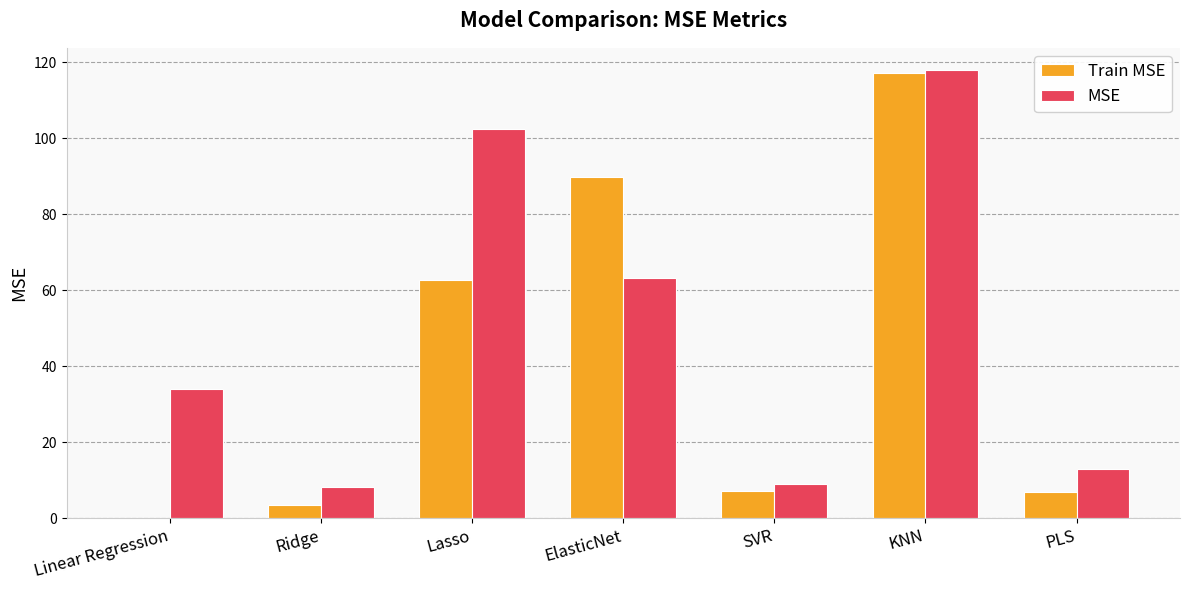

Which category has the highest value in the Train MSE series?

KNN